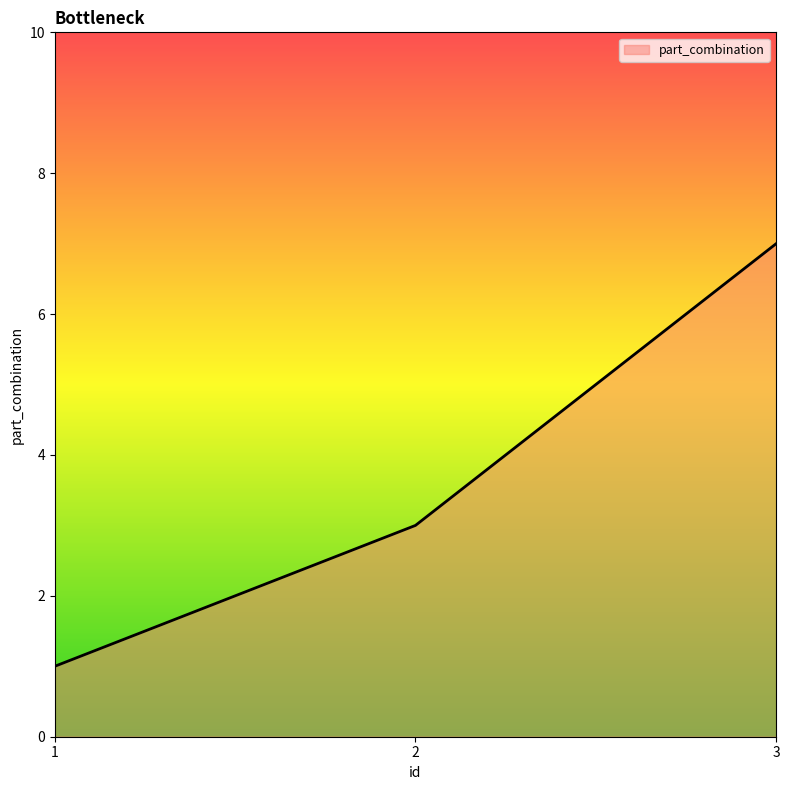

Reading left to right, transcribe all the data shown in this chart.

1=1	2=3	3=7